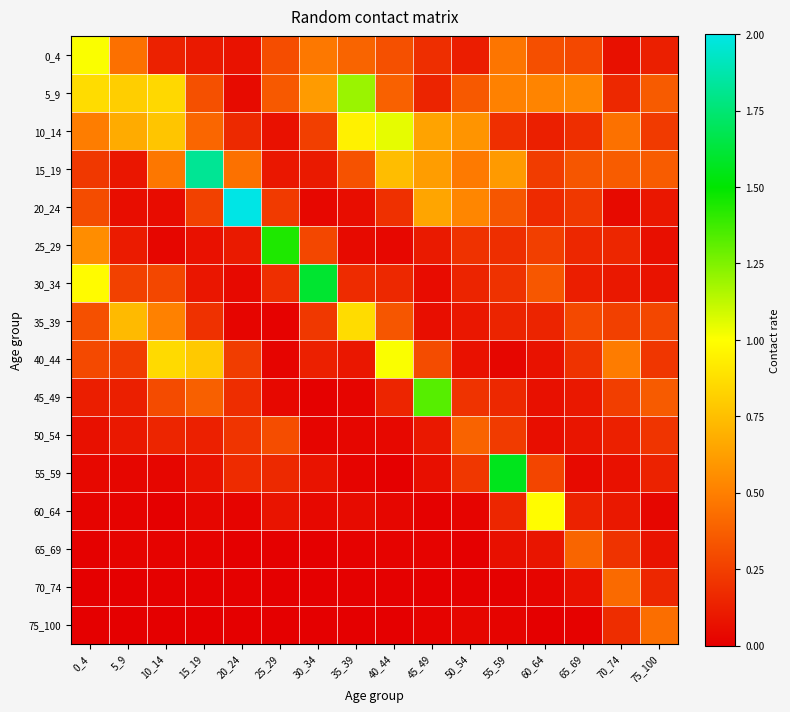

Reading left to right, transcribe all the data shown in this chart.

0_4: 0_4=1.0	5_9=0.4	10_14=0.1	15_19=0.1	20_24=0.1	25_29=0.3	30_34=0.5	35_39=0.4	40_44=0.3	45_49=0.2	50_54=0.1	55_59=0.5	60_64=0.3	65_69=0.3	70_74=0.1	75_100=0.1
5_9: 0_4=0.9	5_9=0.8	10_14=0.9	15_19=0.3	20_24=0.1	25_29=0.4	30_34=0.6	35_39=1.2	40_44=0.4	45_49=0.1	50_54=0.4	55_59=0.5	60_64=0.5	65_69=0.5	70_74=0.2	75_100=0.4
10_14: 0_4=0.5	5_9=0.7	10_14=0.8	15_19=0.4	20_24=0.2	25_29=0.1	30_34=0.3	35_39=0.9	40_44=1.0	45_49=0.6	50_54=0.6	55_59=0.2	60_64=0.1	65_69=0.2	70_74=0.4	75_100=0.2
15_19: 0_4=0.2	5_9=0.1	10_14=0.5	15_19=1.8	20_24=0.4	25_29=0.1	30_34=0.1	35_39=0.3	40_44=0.7	45_49=0.6	50_54=0.5	55_59=0.6	60_64=0.2	65_69=0.3	70_74=0.4	75_100=0.4
20_24: 0_4=0.3	5_9=0.1	10_14=0.1	15_19=0.3	20_24=2.0	25_29=0.2	30_34=0.0	35_39=0.1	40_44=0.2	45_49=0.6	50_54=0.5	55_59=0.3	60_64=0.2	65_69=0.2	70_74=0.0	75_100=0.1
25_29: 0_4=0.6	5_9=0.1	10_14=0.0	15_19=0.1	20_24=0.1	25_29=1.4	30_34=0.3	35_39=0.0	40_44=0.0	45_49=0.1	50_54=0.2	55_59=0.2	60_64=0.3	65_69=0.2	70_74=0.2	75_100=0.1
30_34: 0_4=1.0	5_9=0.3	10_14=0.3	15_19=0.1	20_24=0.0	25_29=0.2	30_34=1.6	35_39=0.2	40_44=0.2	45_49=0.1	50_54=0.1	55_59=0.2	60_64=0.3	65_69=0.1	70_74=0.1	75_100=0.1
35_39: 0_4=0.3	5_9=0.7	10_14=0.5	15_19=0.2	20_24=0.0	25_29=0.0	30_34=0.2	35_39=0.9	40_44=0.3	45_49=0.1	50_54=0.1	55_59=0.1	60_64=0.1	65_69=0.3	70_74=0.3	75_100=0.3
40_44: 0_4=0.3	5_9=0.2	10_14=0.9	15_19=0.8	20_24=0.2	25_29=0.0	30_34=0.1	35_39=0.1	40_44=1.0	45_49=0.3	50_54=0.1	55_59=0.0	60_64=0.1	65_69=0.2	70_74=0.5	75_100=0.2
45_49: 0_4=0.1	5_9=0.1	10_14=0.3	15_19=0.4	20_24=0.2	25_29=0.0	30_34=0.0	35_39=0.0	40_44=0.1	45_49=1.3	50_54=0.2	55_59=0.2	60_64=0.1	65_69=0.1	70_74=0.2	75_100=0.4
50_54: 0_4=0.1	5_9=0.1	10_14=0.2	15_19=0.1	20_24=0.2	25_29=0.3	30_34=0.0	35_39=0.0	40_44=0.0	45_49=0.1	50_54=0.4	55_59=0.2	60_64=0.1	65_69=0.1	70_74=0.1	75_100=0.2
55_59: 0_4=0.0	5_9=0.0	10_14=0.0	15_19=0.1	20_24=0.2	25_29=0.2	30_34=0.1	35_39=0.0	40_44=0.0	45_49=0.1	50_54=0.2	55_59=1.6	60_64=0.3	65_69=0.0	70_74=0.1	75_100=0.1
60_64: 0_4=0.0	5_9=0.0	10_14=0.0	15_19=0.0	20_24=0.0	25_29=0.1	30_34=0.0	35_39=0.0	40_44=0.0	45_49=0.0	50_54=0.0	55_59=0.2	60_64=1.0	65_69=0.1	70_74=0.1	75_100=0.0
65_69: 0_4=0.0	5_9=0.0	10_14=0.0	15_19=0.0	20_24=0.0	25_29=0.0	30_34=0.0	35_39=0.0	40_44=0.0	45_49=0.0	50_54=0.0	55_59=0.1	60_64=0.1	65_69=0.4	70_74=0.2	75_100=0.1
70_74: 0_4=0.0	5_9=0.0	10_14=0.0	15_19=0.0	20_24=0.0	25_29=0.0	30_34=0.0	35_39=0.0	40_44=0.0	45_49=0.0	50_54=0.0	55_59=0.0	60_64=0.0	65_69=0.1	70_74=0.4	75_100=0.2
75_100: 0_4=0.0	5_9=0.0	10_14=0.0	15_19=0.0	20_24=0.0	25_29=0.0	30_34=0.0	35_39=0.0	40_44=0.0	45_49=0.0	50_54=0.0	55_59=0.0	60_64=0.0	65_69=0.0	70_74=0.2	75_100=0.4